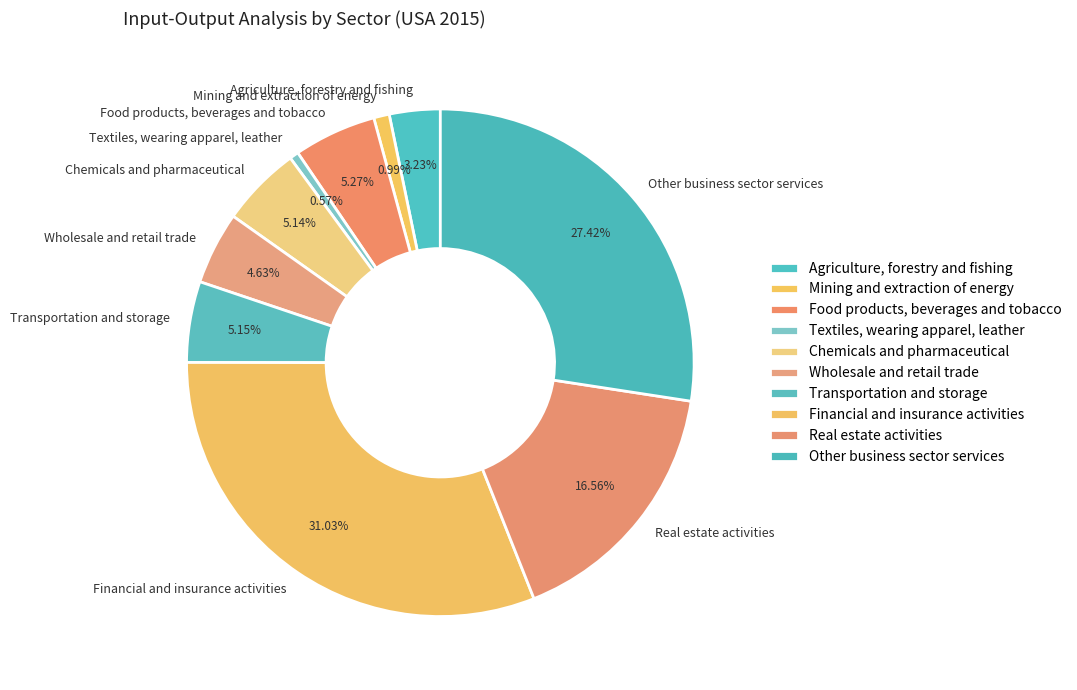

How many slices are in this pie chart?

10